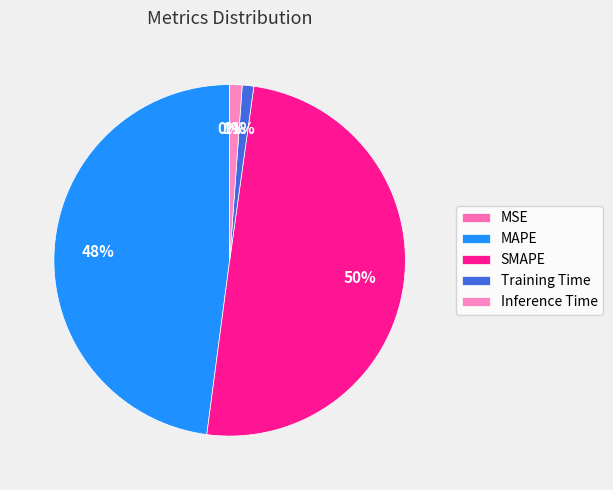

The SMAPE slice represents 50% of the pie. True or false?

True